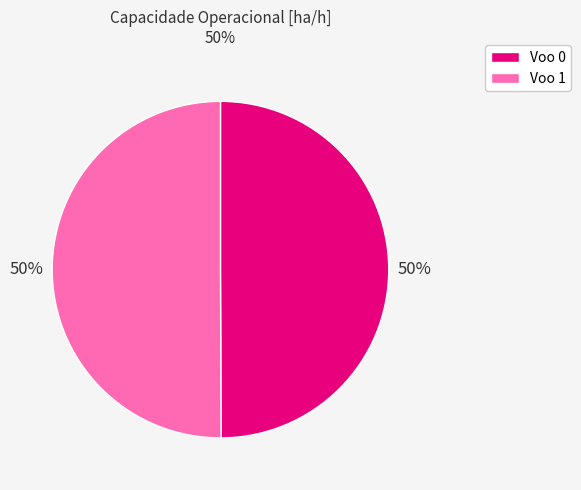

To the nearest percent, what is the average slice percentage?

50%